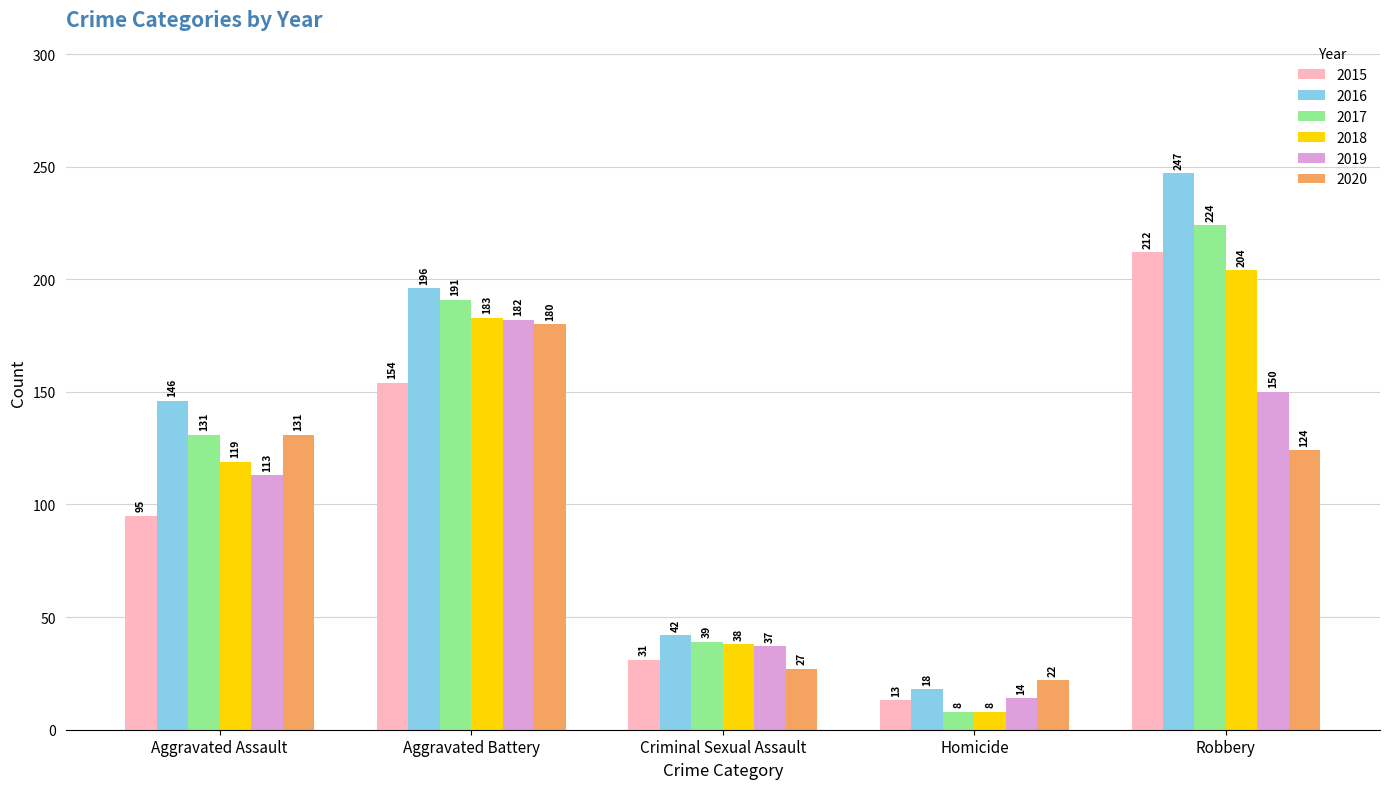

Is the value of 2016 at Criminal Sexual Assault greater than the value of 2019 at Robbery?

No